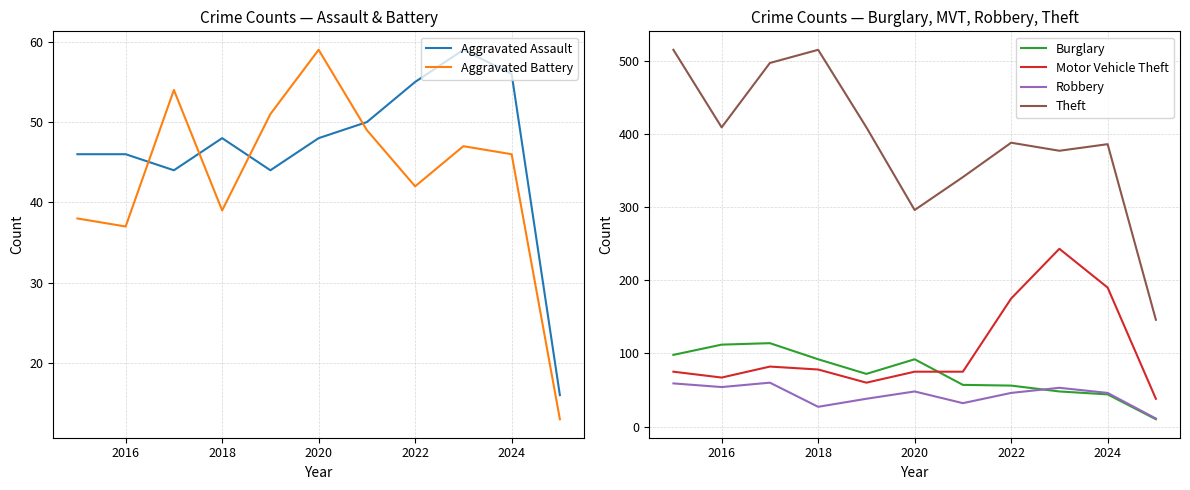

What is the difference between the highest and lowest values at 2016?

372